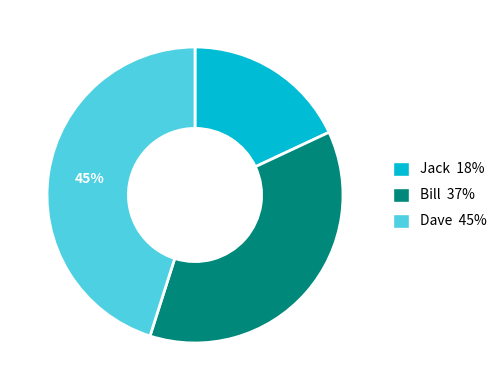

Which category has the biggest portion of the pie?

Dave